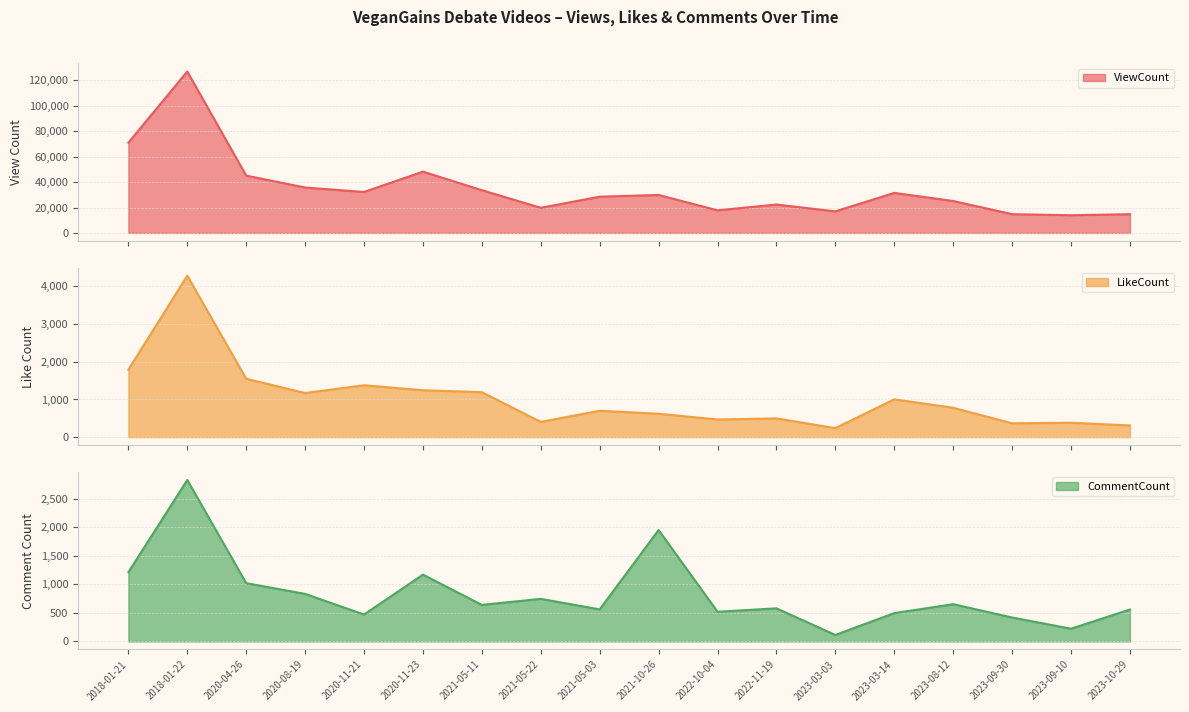

What is the difference between the LikeCount values at 2023-09-30 and 2023-03-14?

636